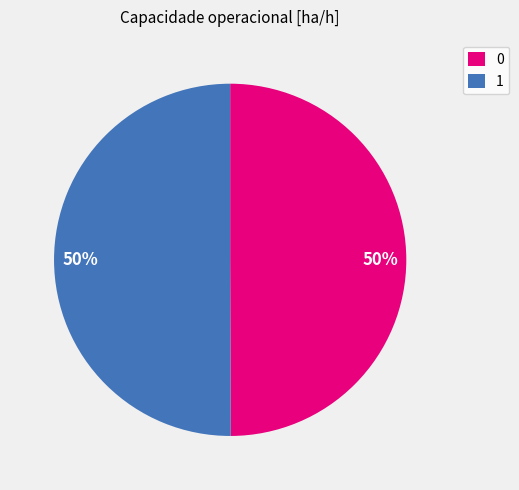

Count the number of slices in the pie.

2